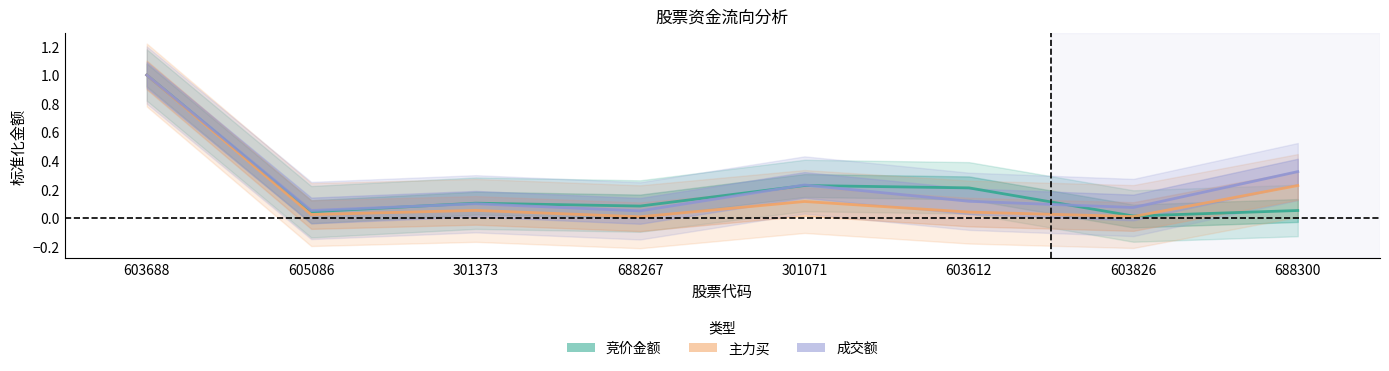

List the labels in order of 成交额 value, smallest first.

688267, 605086, 603826, 301373, 603612, 301071, 688300, 603688